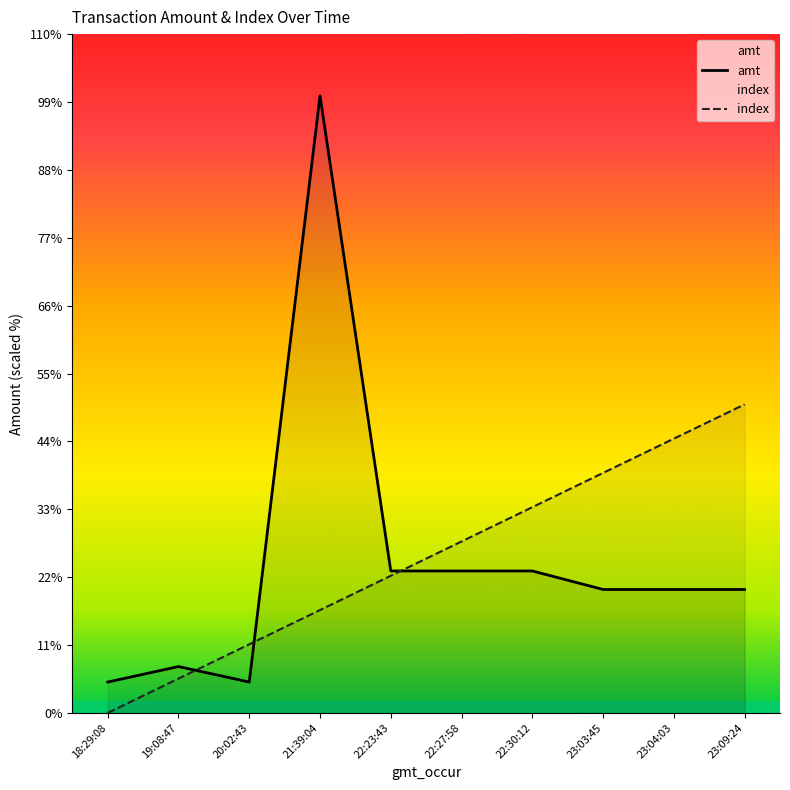

Between 23:09:24 and 22:27:58, which is larger?

22:27:58